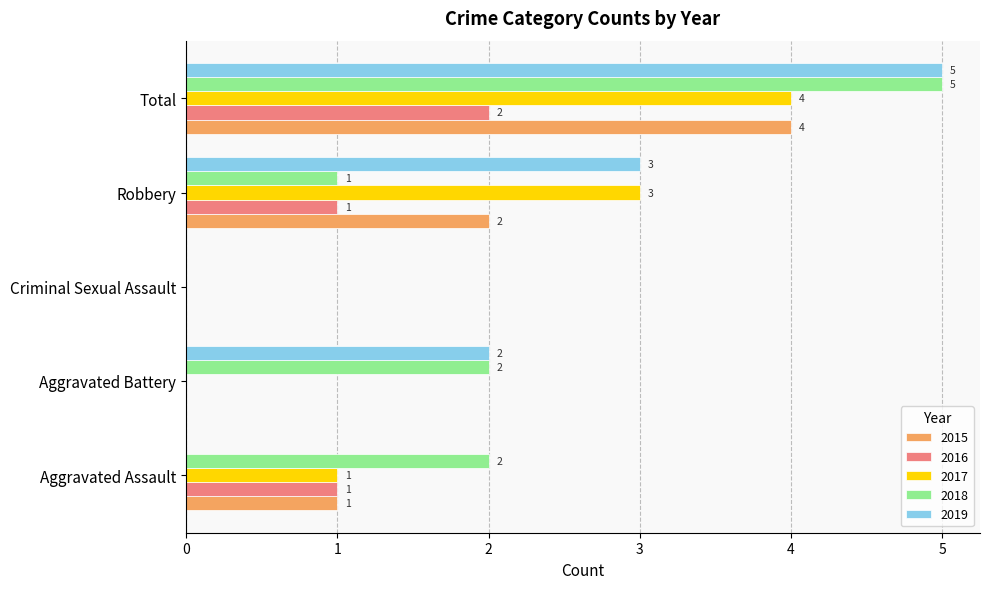

Is the value of 2016 at Criminal Sexual Assault greater than the value of 2019 at Total?

No